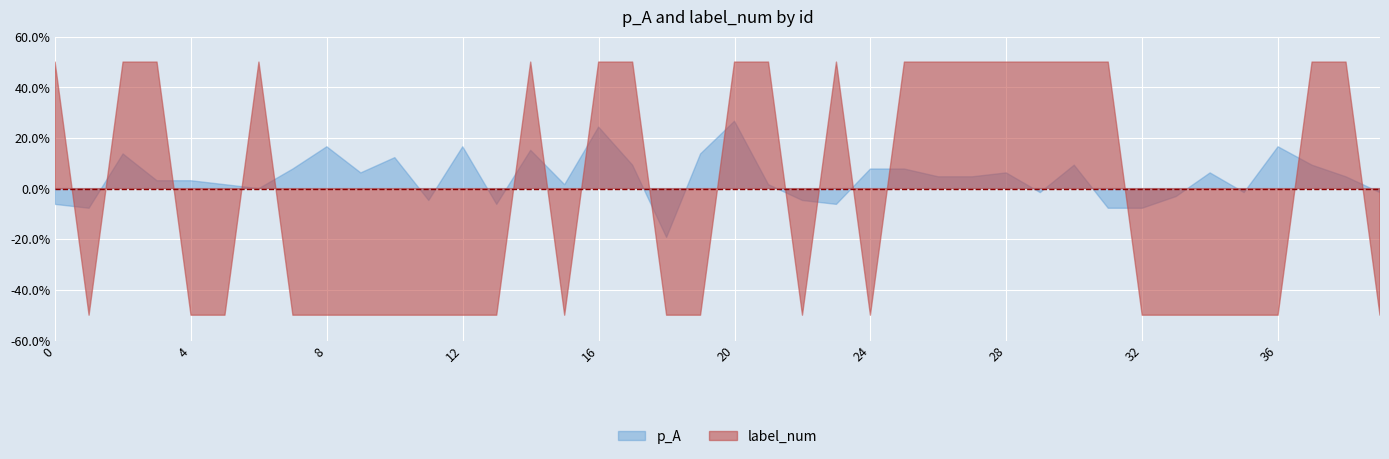

Reading left to right, list all the values displayed in this chart.

p_A: 0.4	0.4	0.6	0.5	0.5	0.5	0.5	0.6	0.7	0.6	0.6	0.5	0.7	0.4	0.7	0.5	0.7	0.6	0.3	0.6	0.8	0.5	0.5	0.4	0.6	0.6	0.5	0.5	0.6	0.5	0.6	0.4	0.4	0.5	0.6	0.5	0.7	0.6	0.5	0.5
label_num: 1.0	0.0	1.0	1.0	0.0	0.0	1.0	0.0	0.0	0.0	0.0	0.0	0.0	0.0	1.0	0.0	1.0	1.0	0.0	0.0	1.0	1.0	0.0	1.0	0.0	1.0	1.0	1.0	1.0	1.0	1.0	1.0	0.0	0.0	0.0	0.0	0.0	1.0	1.0	0.0